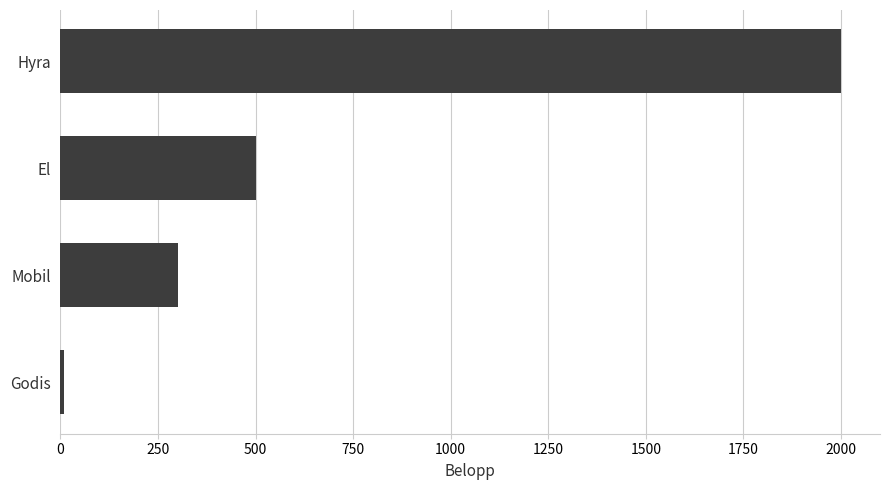

What is the difference between the maximum and minimum values?

1990